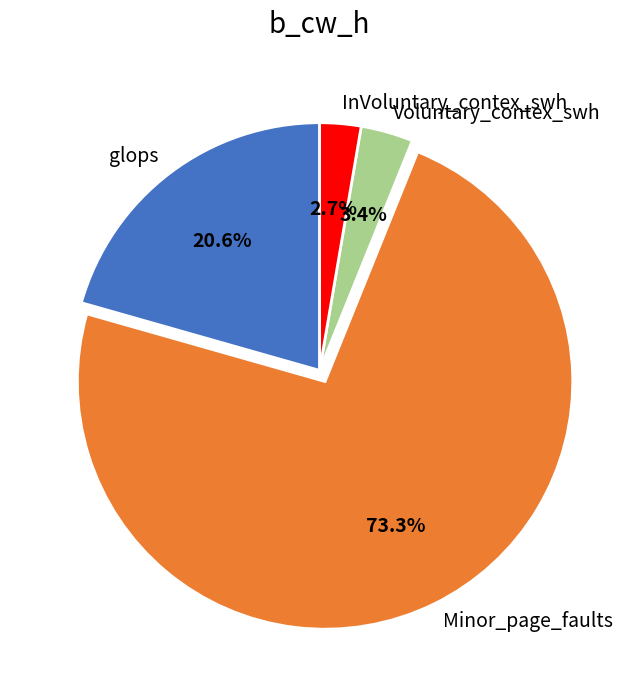

What portion of the pie excludes Voluntary_contex_swh?

96.6%